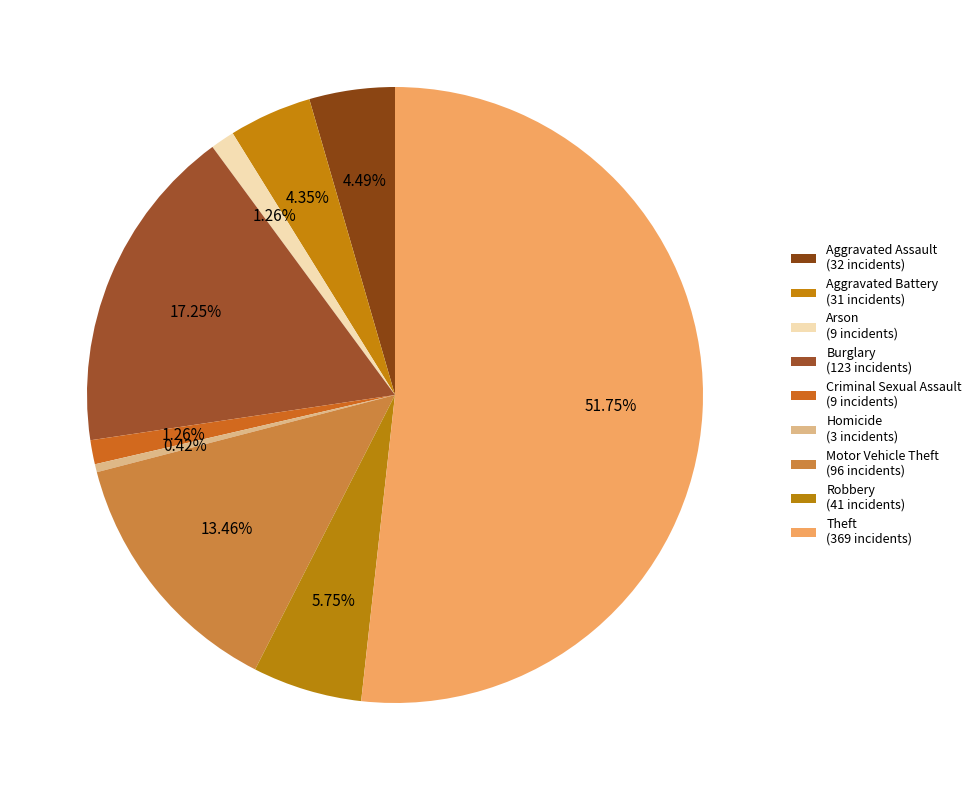

True or false: Motor Vehicle Theft accounts for 13% of the total.

True